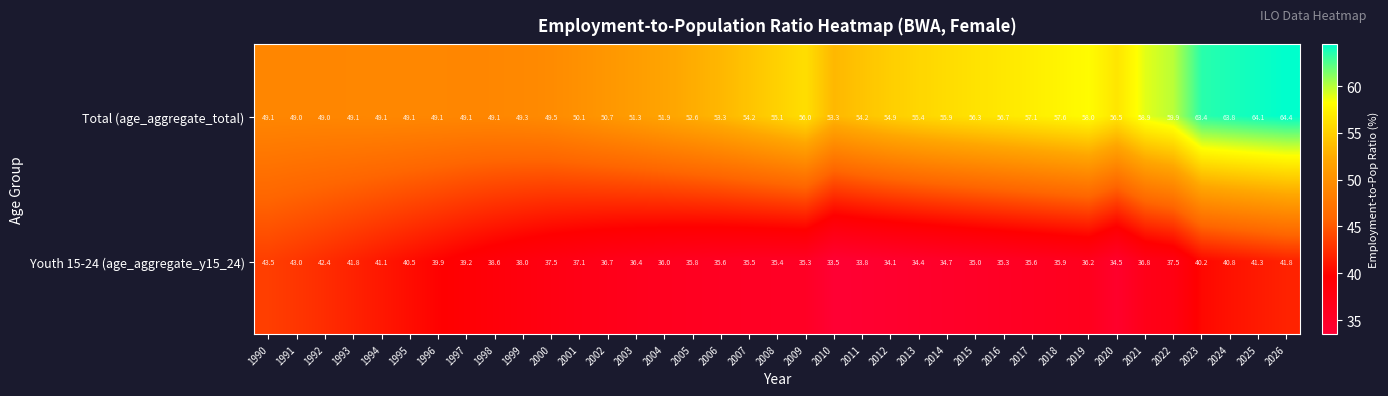

What is the difference between the maximum and second lowest values in the Youth 15-24 (age_aggregate_y15_24) series?

9.7